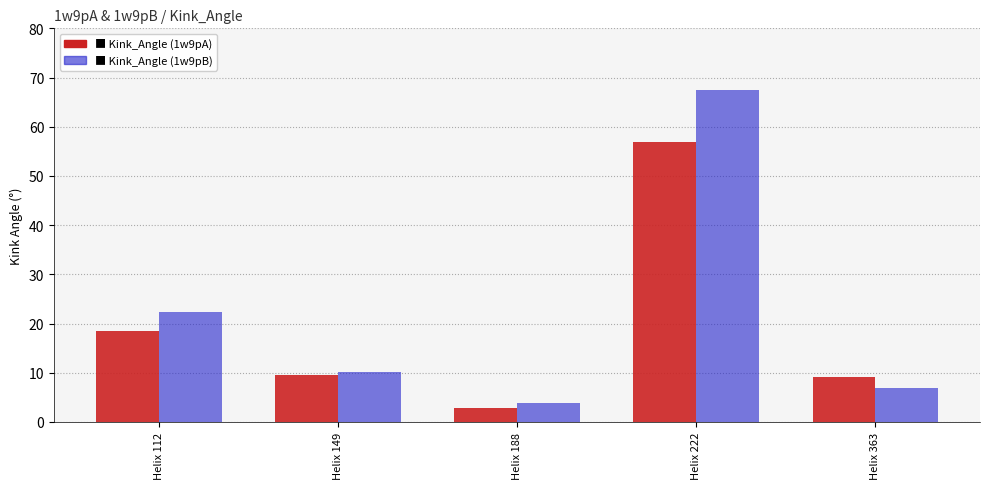

How many categories are shown in the chart?

5